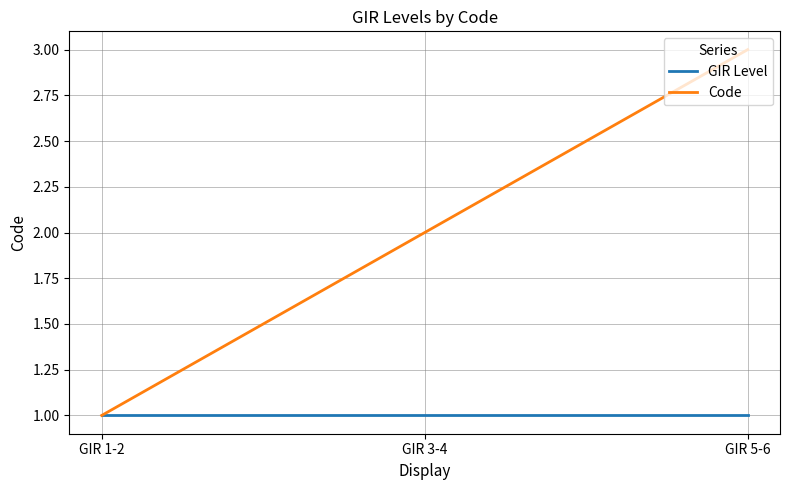

What position from the right is GIR 5-6?

1